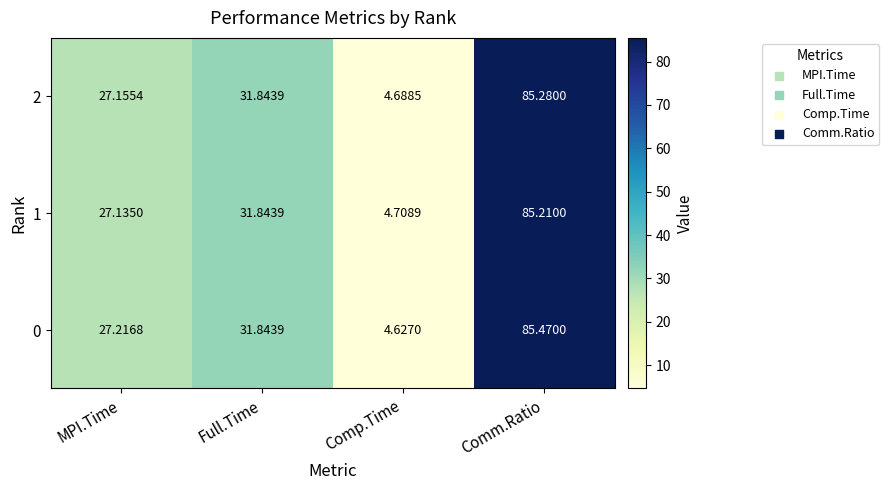

Which category has the highest value in the 0 series?

Comm.Ratio